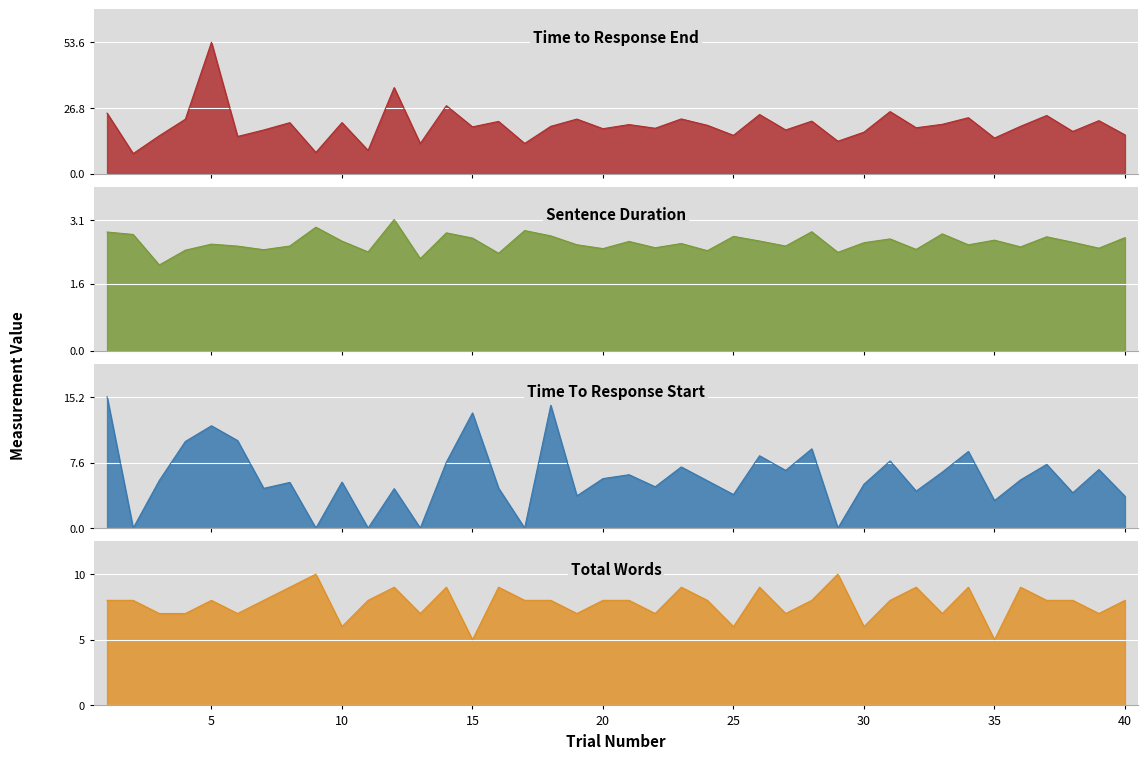

Reading right to left, extract all data points from this chart.

Time to Response End: 15.8	21.6	17.2	23.7	19.3	14.5	22.8	20.1	18.7	25.3	16.9	13.2	21.4	17.8	24.1	15.6	19.7	22.3	18.5	20.0	18.3	22.2	19.3	12.3	21.3	19.1	27.7	12.3	35.1	9.5	20.8	8.6	20.8	17.8	15.1	53.6	22.2	15.4	8.2	24.7
Sentence Duration: 2.7	2.4	2.6	2.7	2.5	2.6	2.5	2.8	2.4	2.7	2.6	2.3	2.8	2.5	2.6	2.7	2.4	2.5	2.5	2.6	2.4	2.5	2.7	2.9	2.3	2.7	2.8	2.2	3.1	2.4	2.6	2.9	2.5	2.4	2.5	2.5	2.4	2.0	2.8	2.8
Time To Response Start: 3.7	6.8	4.1	7.4	5.6	3.2	8.9	6.5	4.3	7.8	5.1	0.0	9.2	6.7	8.4	3.9	5.5	7.1	4.8	6.2	5.7	3.7	14.3	0.0	4.6	13.4	7.7	0.0	4.6	0.0	5.3	0.0	5.3	4.6	10.2	11.9	10.1	5.5	0.0	15.2
Total Words: 8.0	7.0	8.0	8.0	9.0	5.0	9.0	7.0	9.0	8.0	6.0	10.0	8.0	7.0	9.0	6.0	8.0	9.0	7.0	8.0	8.0	7.0	8.0	8.0	9.0	5.0	9.0	7.0	9.0	8.0	6.0	10.0	9.0	8.0	7.0	8.0	7.0	7.0	8.0	8.0